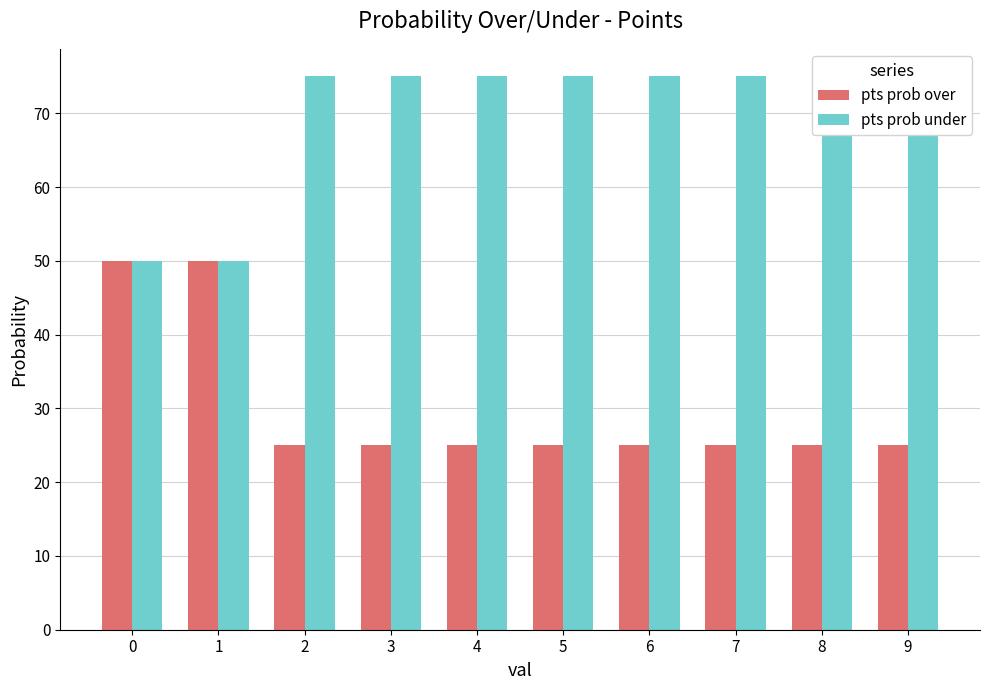

List the series in order of their overall mean, lowest first.

pts prob over, pts prob under